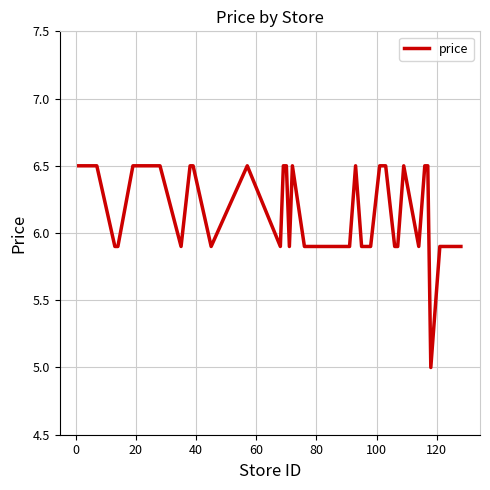

What is the difference between the maximum and minimum values?

1.5